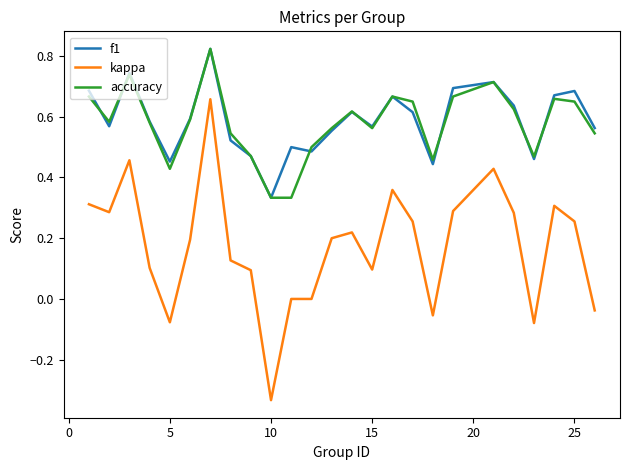

True or false: kappa and f1 cross at least once.

False